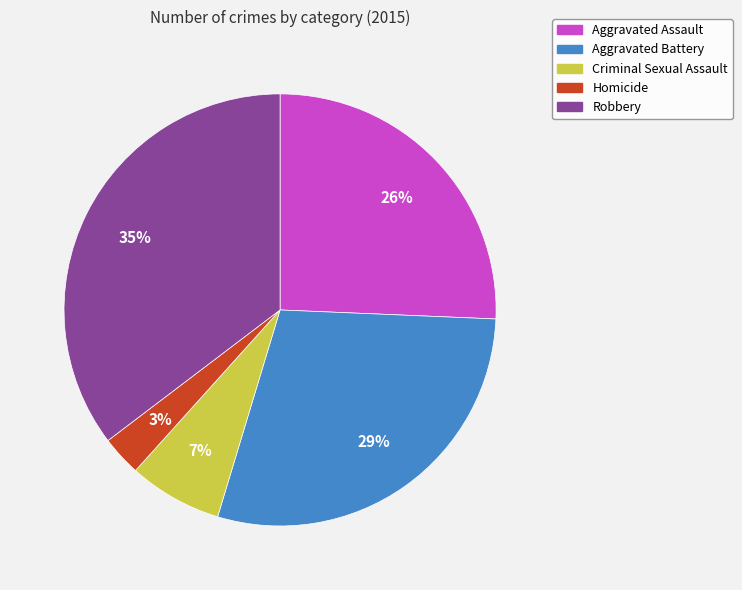

To the nearest percent, what is the difference between the Aggravated Assault and Aggravated Battery slice percentages?

3%